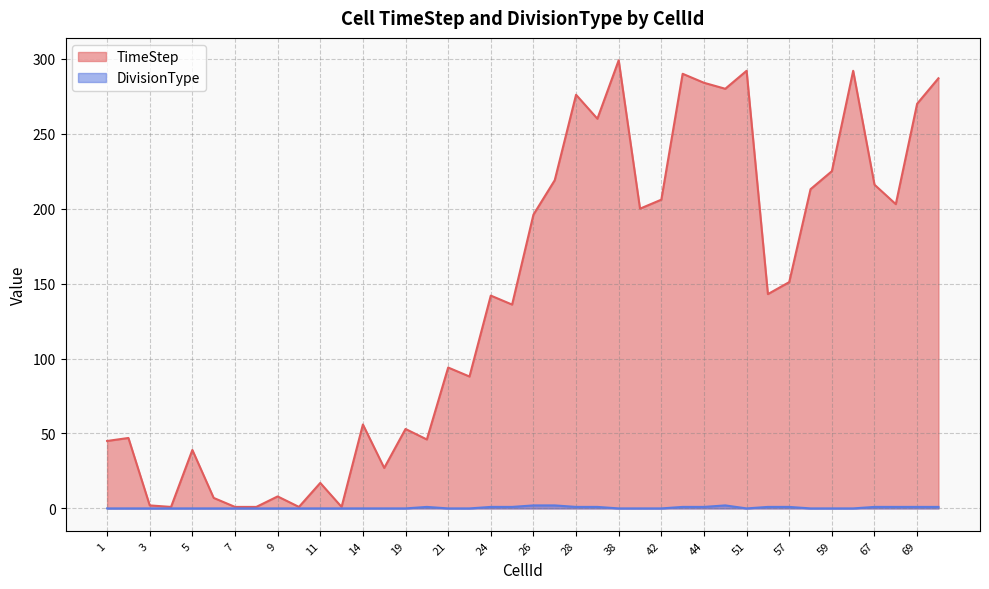

At which label is TimeStep closest to 150?

57